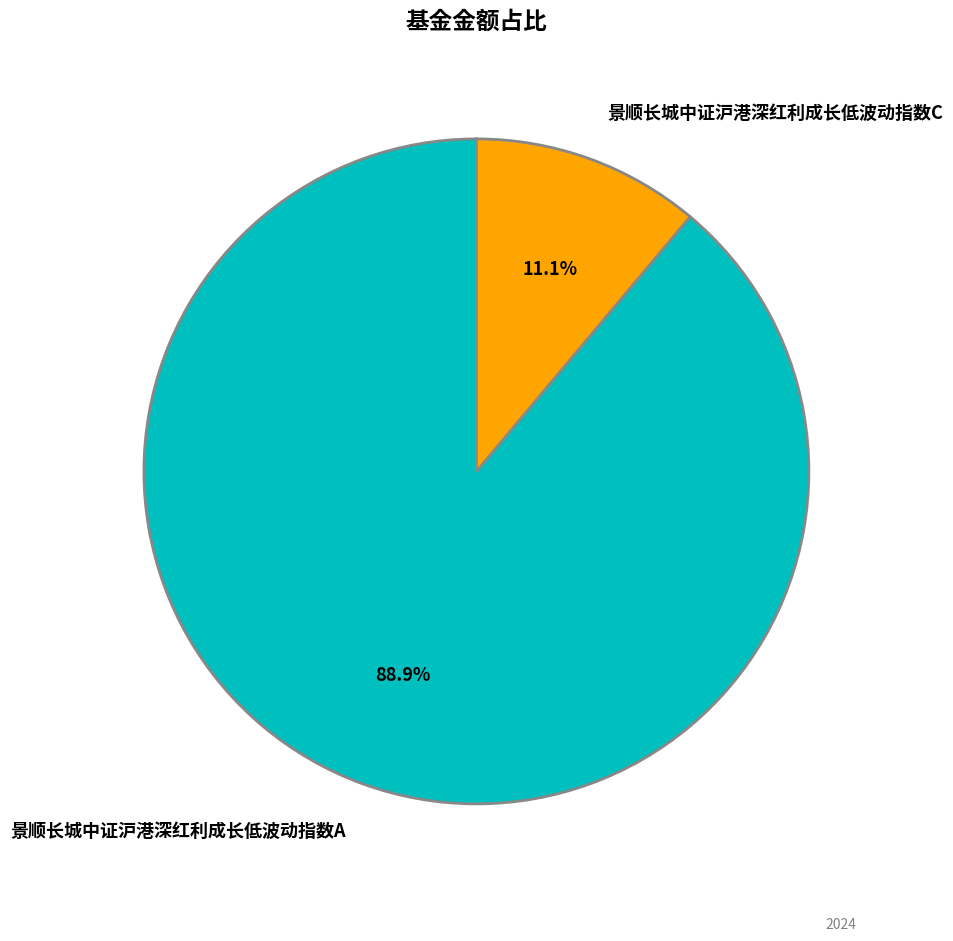

How many segments does this pie chart have?

2